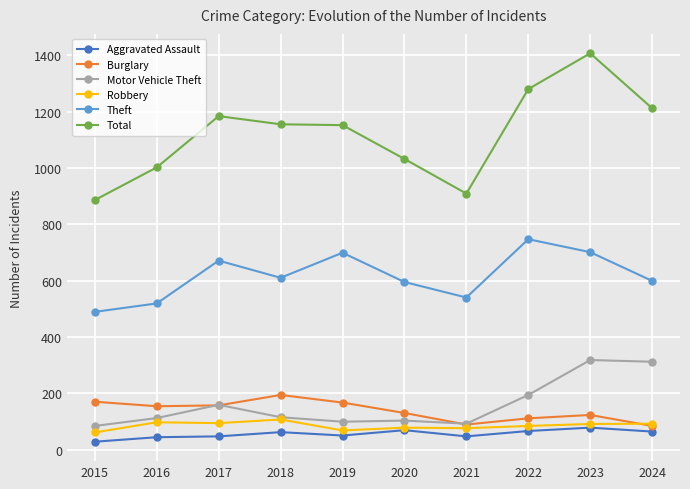

Which category has the highest value in the Theft series?

2022